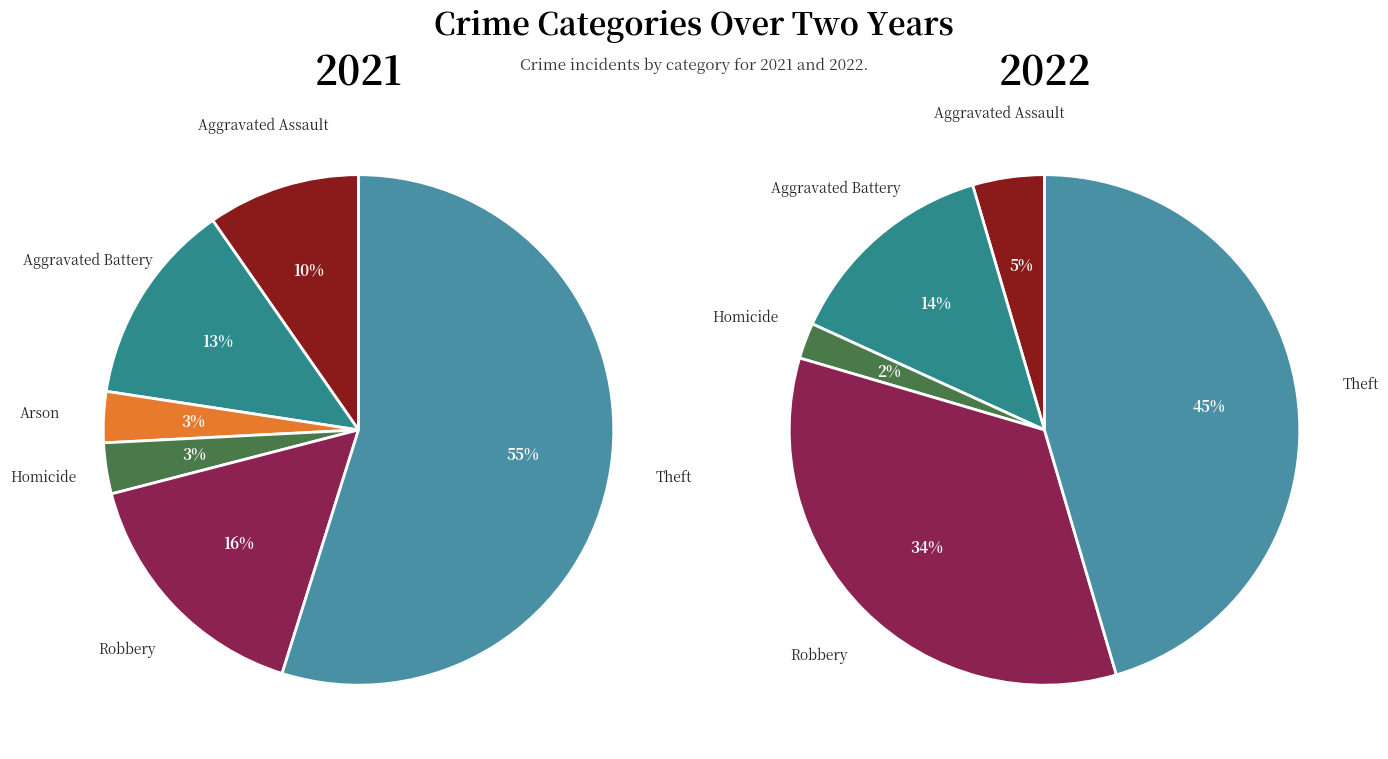

How many slices are in this pie chart?

6